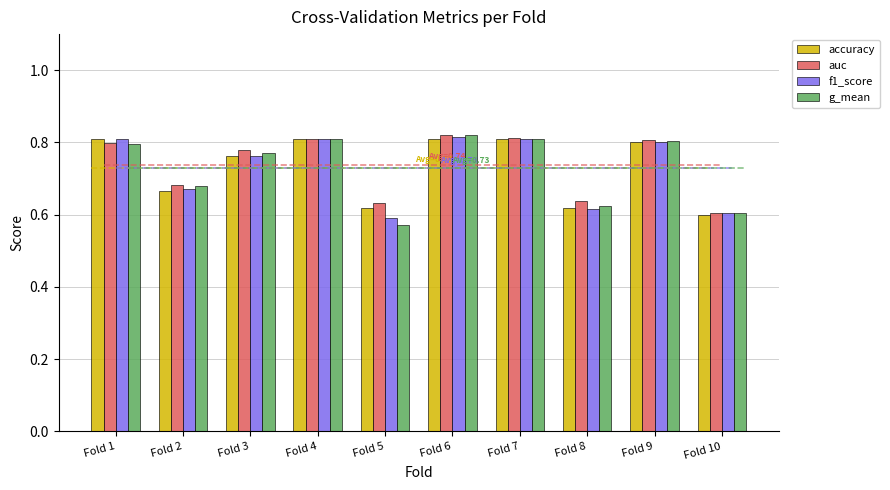

How many bars are there in each group?

4